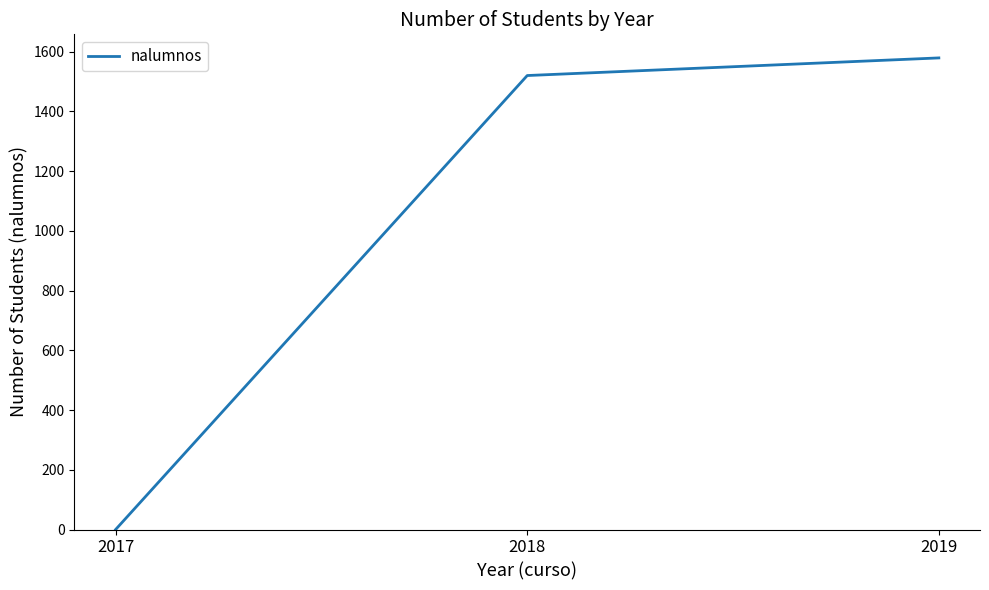

How many values are below 1520?

1